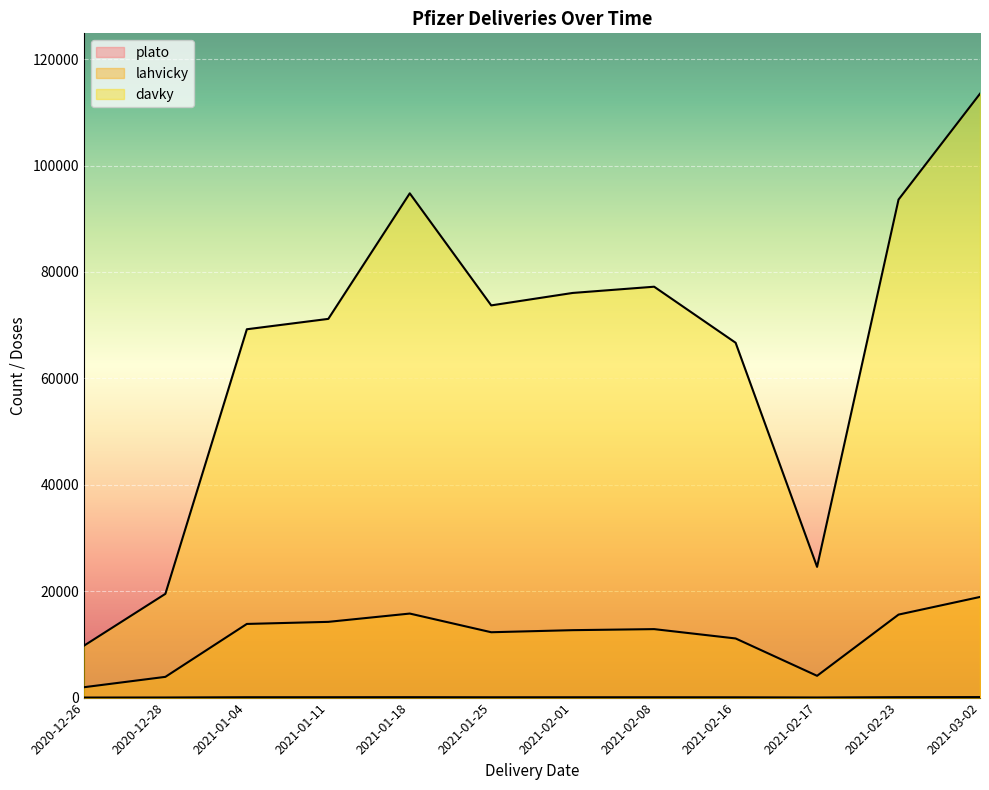

Which series changed the most between 2020-12-28 and 2021-02-16?

davky